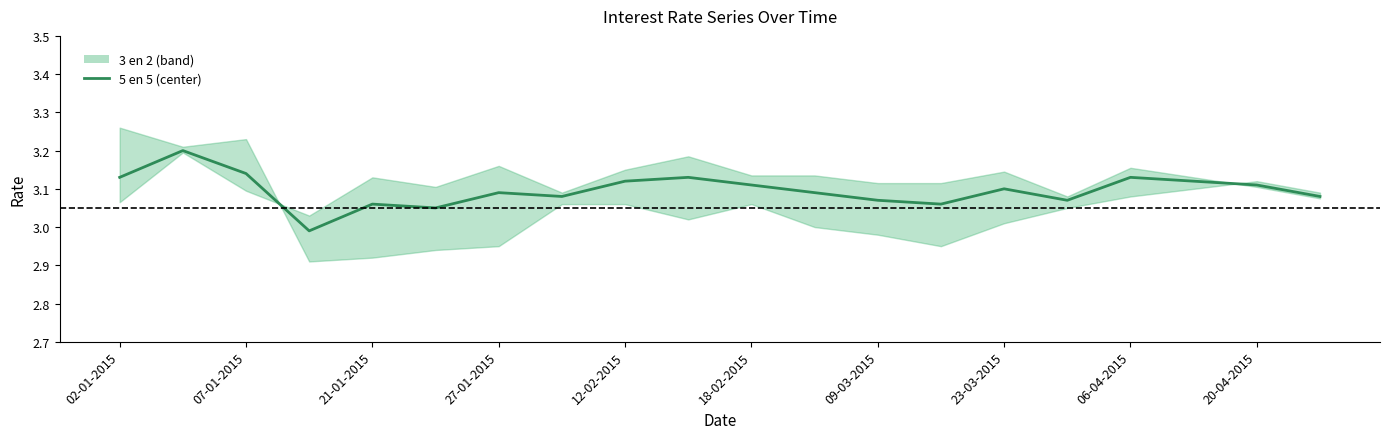

Which has a higher value, 16 or 13?

16